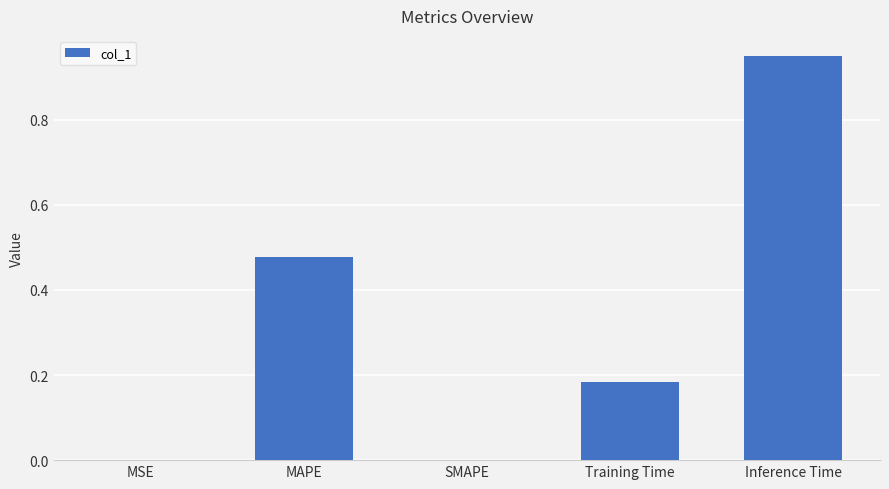

The chart shows a value of 0.8 at MAPE. True or false?

False